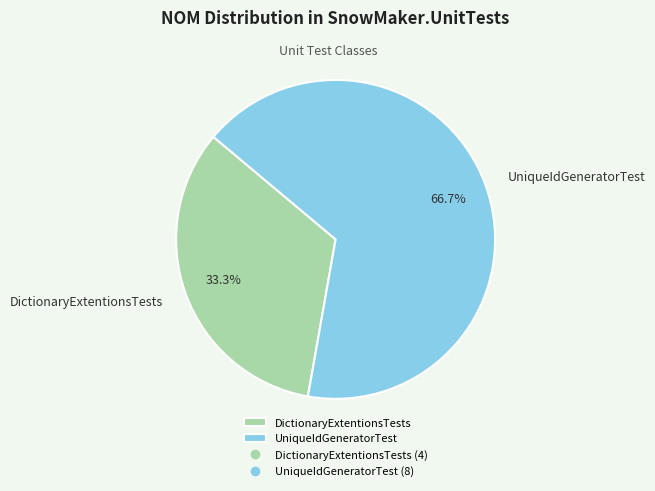

Approximately how many times larger is the value at DictionaryExtentionsTests compared to UniqueIdGeneratorTest?

0.5